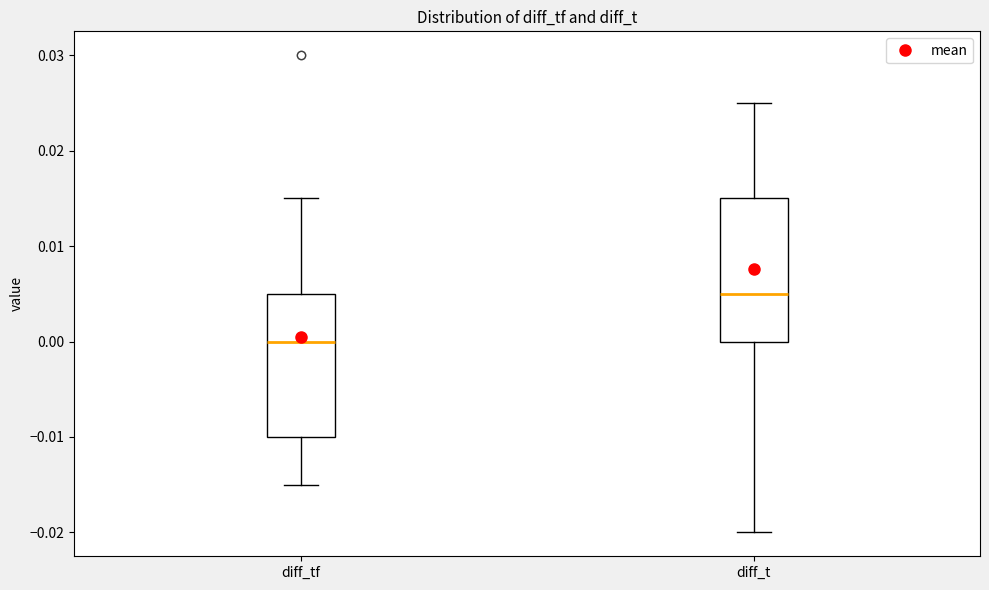

Which box's median line is the highest?

diff_t